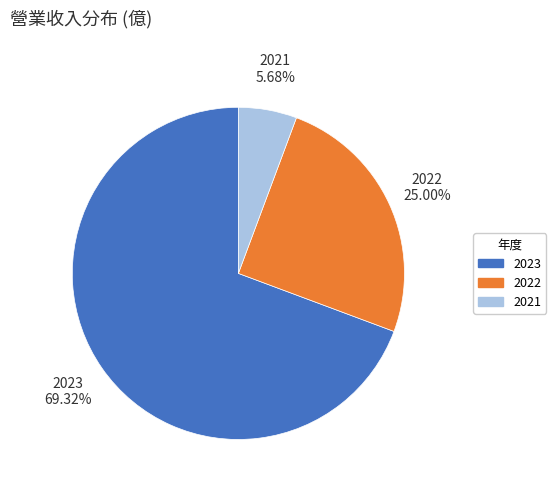

How many slices are in this pie chart?

3